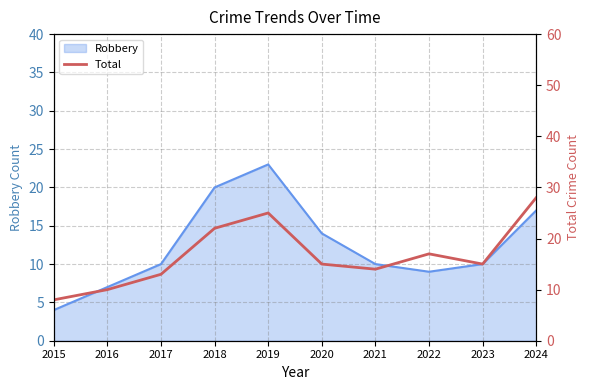

How many lines are shown in the chart?

1